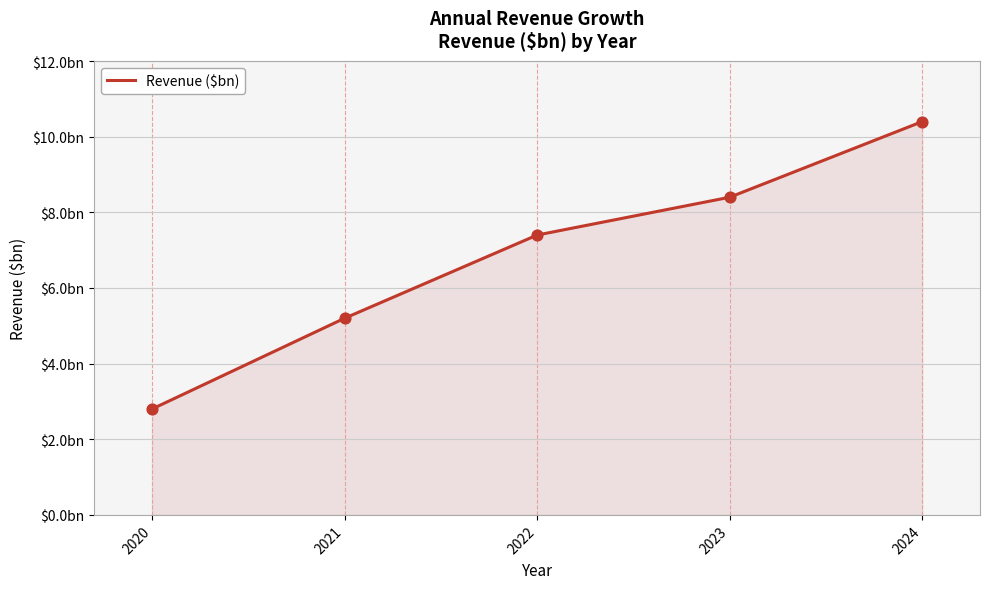

Does the chart have visible grid lines?

Yes